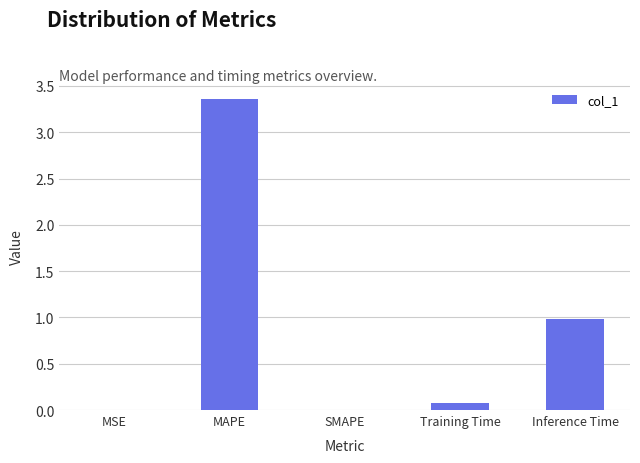

What is the sum of all values?

4.4